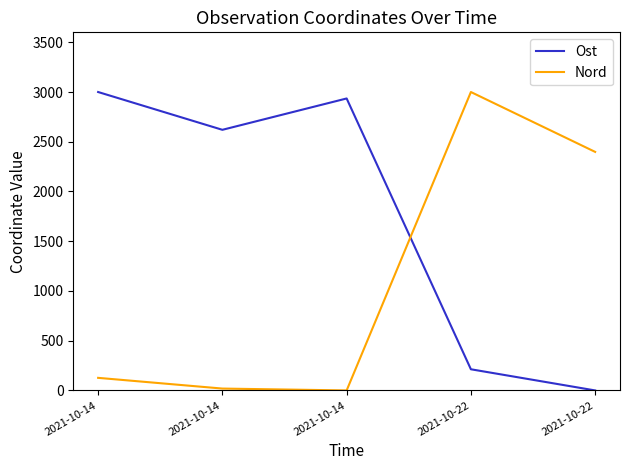

At which category does Nord reach its first local peak?

2021-10-22